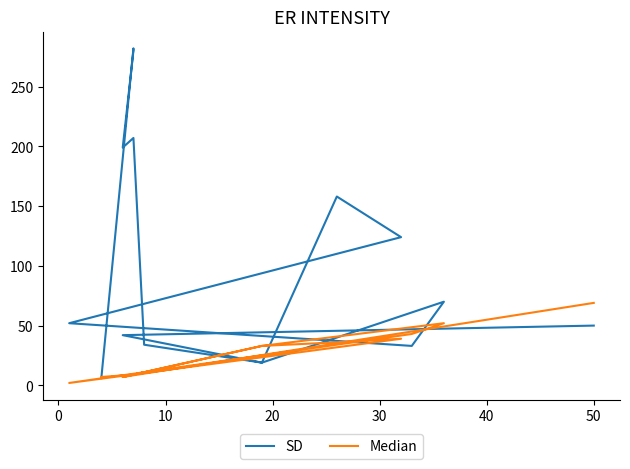

Is the value of Median at 60 greater than the value of SD at 50?

No